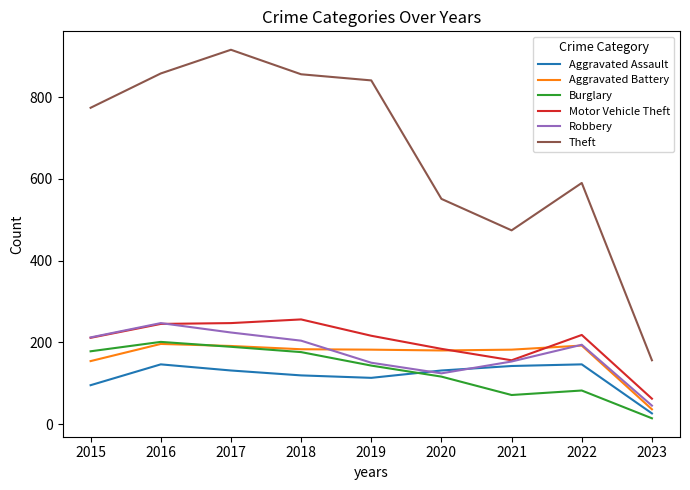

What is the sum of all Theft values?

6016